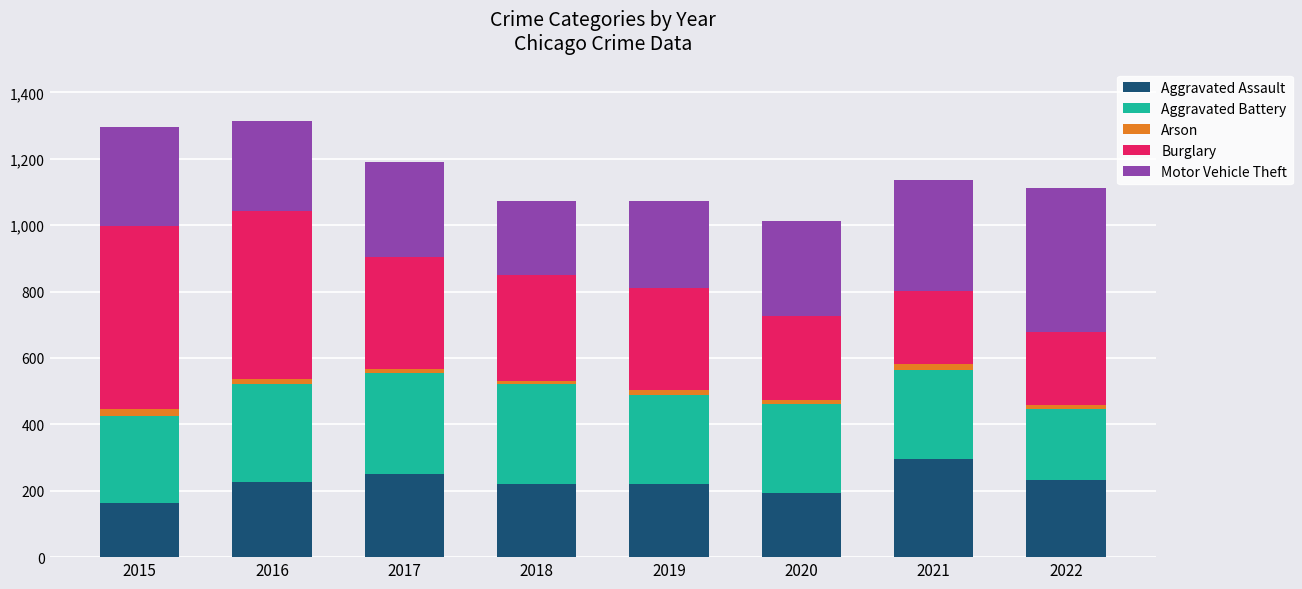

What is the average value of the Aggravated Assault series?

225